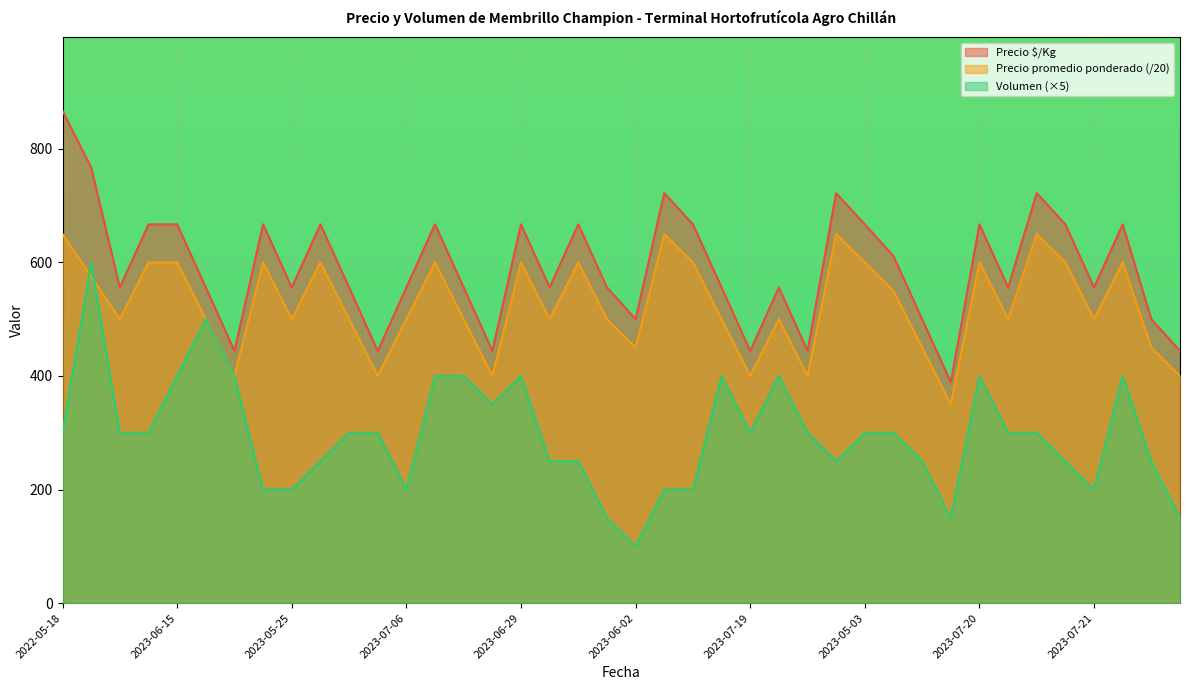

How many lines are shown in the chart?

3